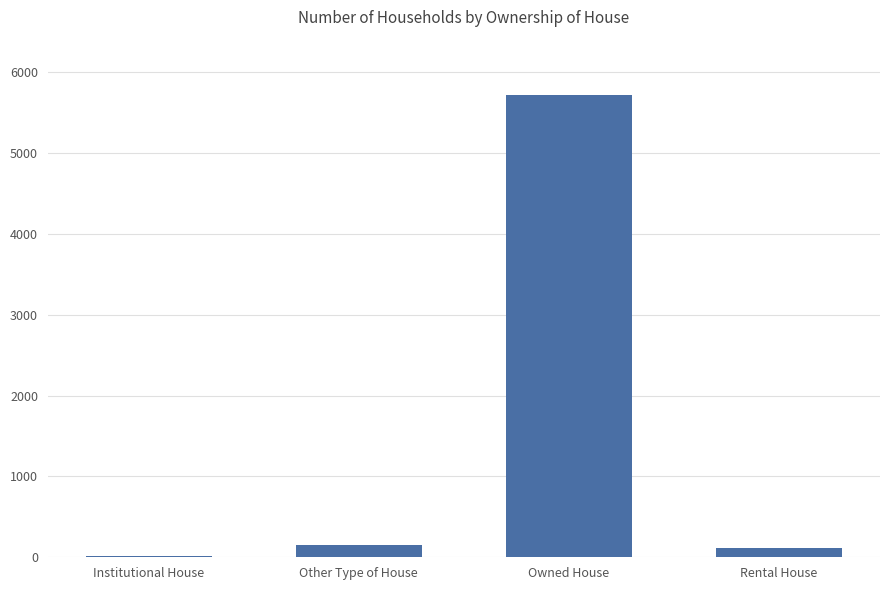

Which category has the highest value across all series?

Owned House